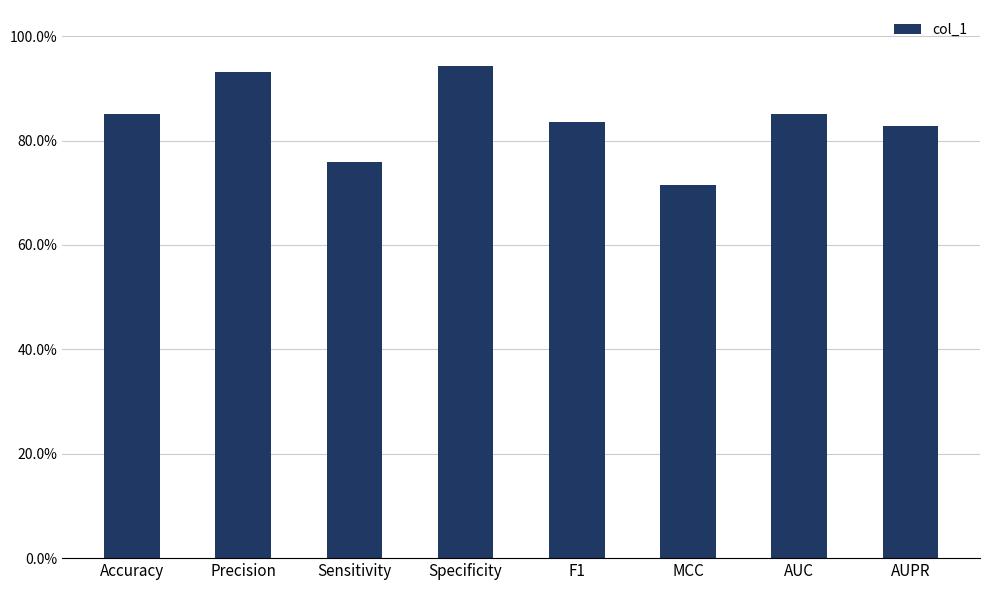

Reading left to right, extract all data points from this chart.

Accuracy=0.9	Precision=0.9	Sensitivity=0.8	Specificity=0.9	F1=0.8	MCC=0.7	AUC=0.9	AUPR=0.8